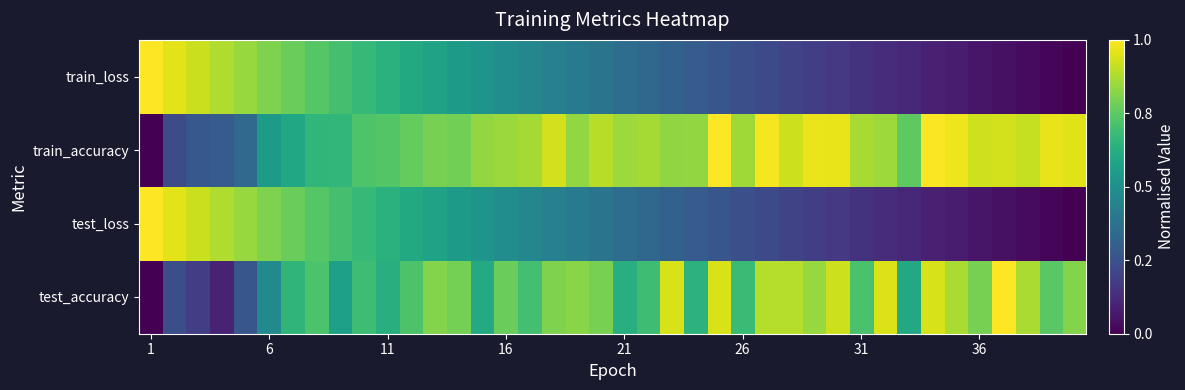

What is the greatest value displayed?

1.0